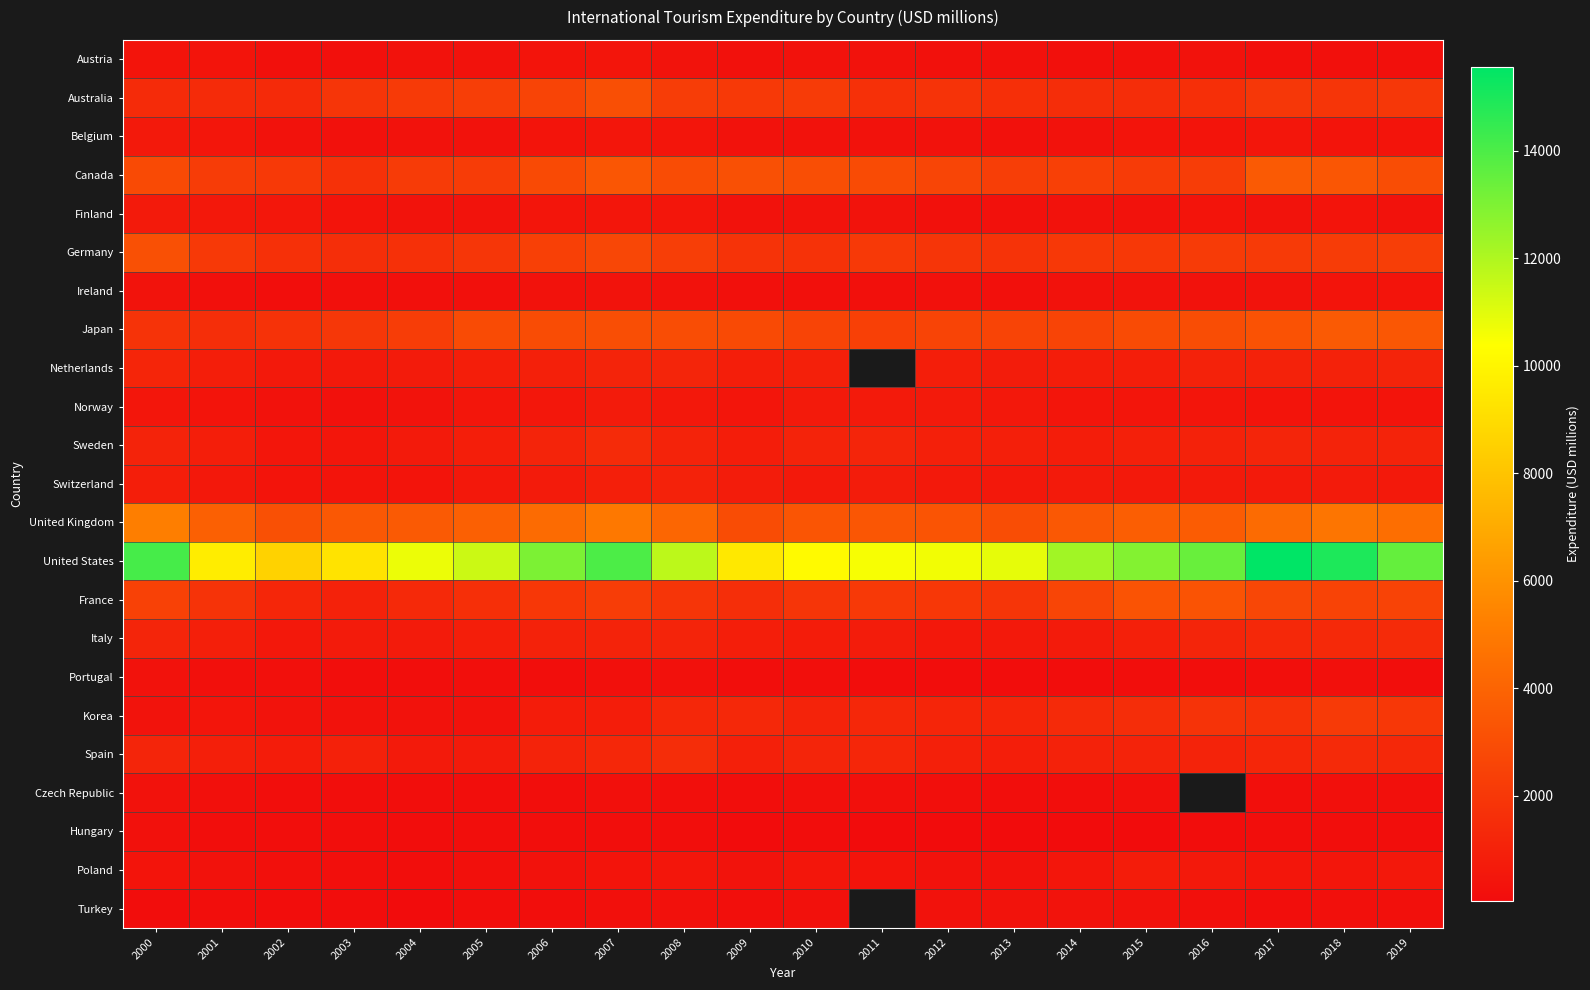

Rank the series by their maximum value, from highest to lowest.

United States, United Kingdom, Canada, Japan, France, Germany, Australia, Korea, Spain, Italy, Sweden, Netherlands, Switzerland, Poland, Norway, Finland, Belgium, Austria, Ireland, Turkey, Czech Republic, Portugal, Hungary